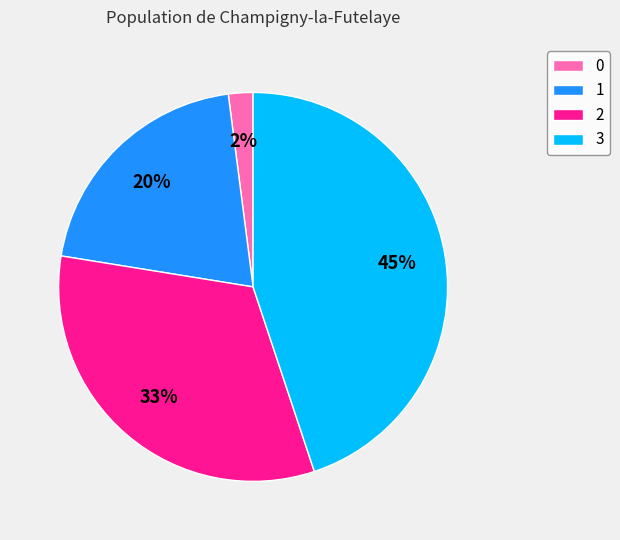

Is 1 the majority of the pie?

No